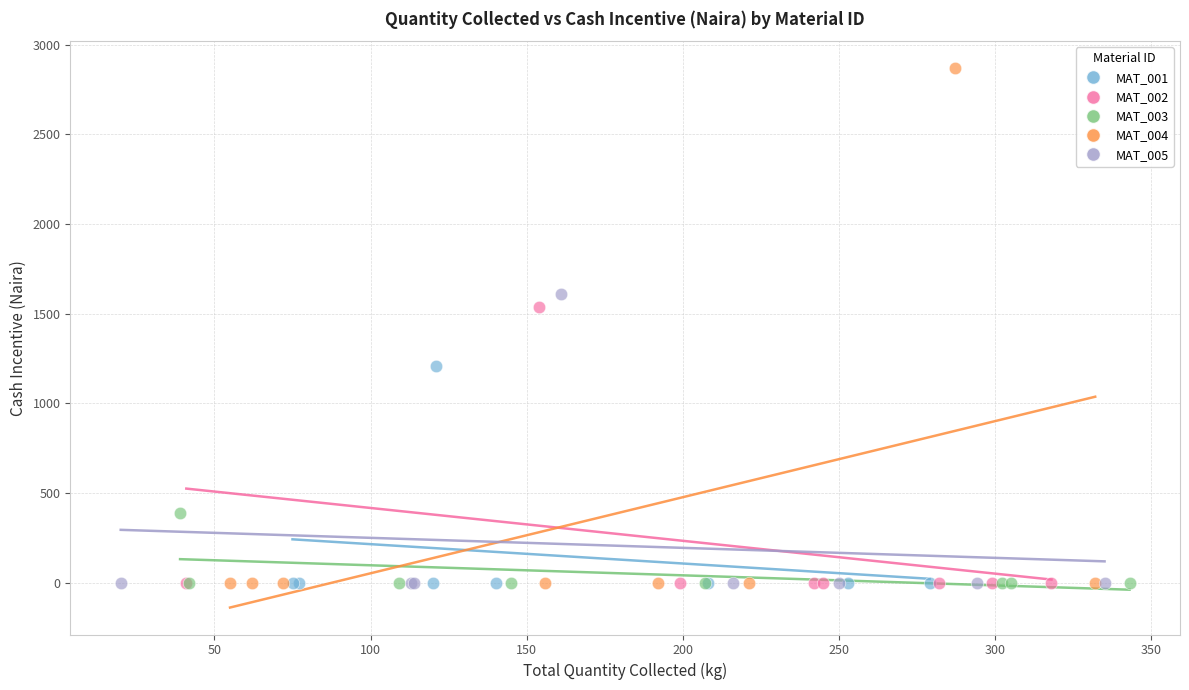

Which series contains the highest Y value?

MAT_004